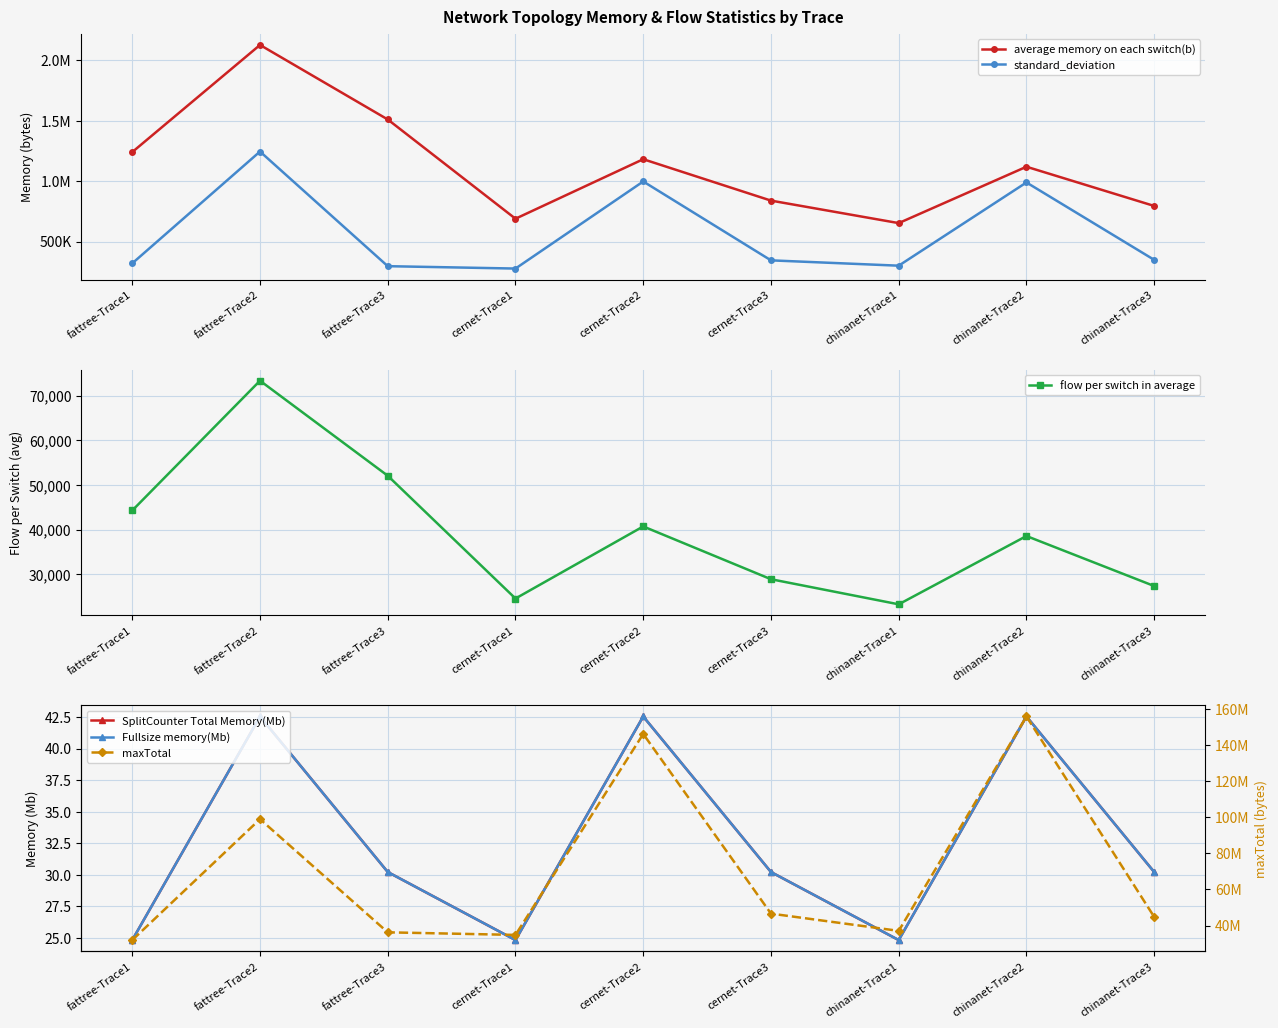

List the labels in order of SplitCounter Total Memory(Mb) value, largest first.

fattree-Trace2, cernet-Trace2, chinanet-Trace2, fattree-Trace3, cernet-Trace3, chinanet-Trace3, fattree-Trace1, cernet-Trace1, chinanet-Trace1